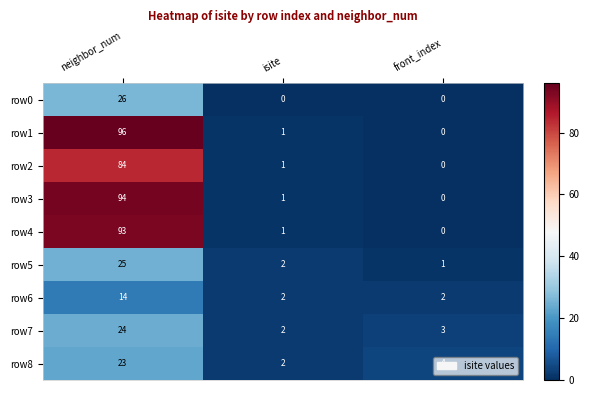

List the series in order of their peak value, highest first.

row1, row3, row4, row2, row0, row5, row7, row8, row6